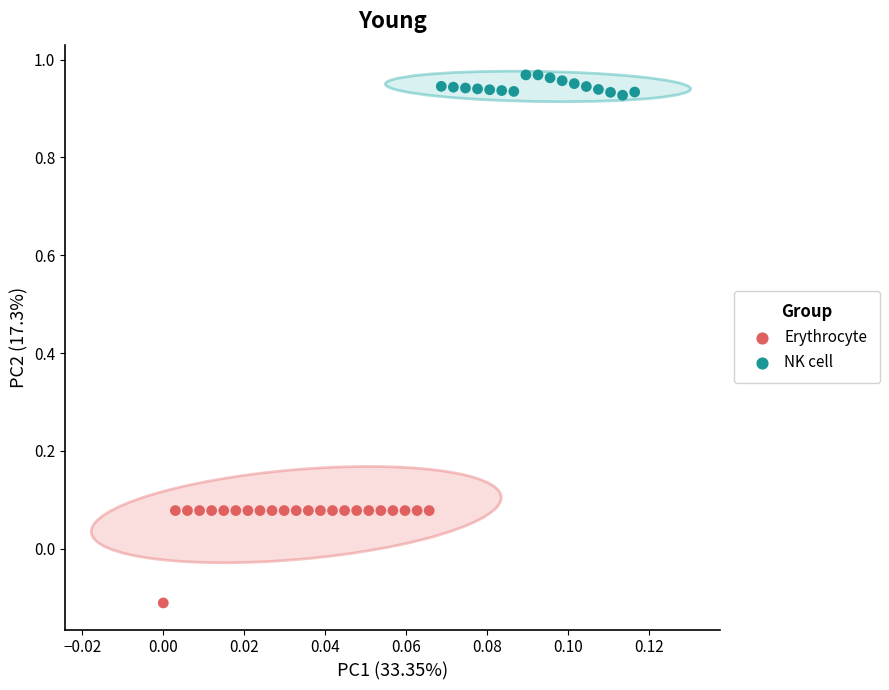

Which series has the largest Y range (max minus min)?

Erythrocyte